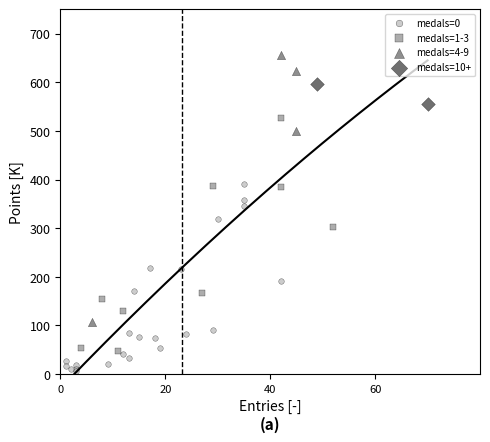

Which series reaches the minimum Y coordinate?

medals=0